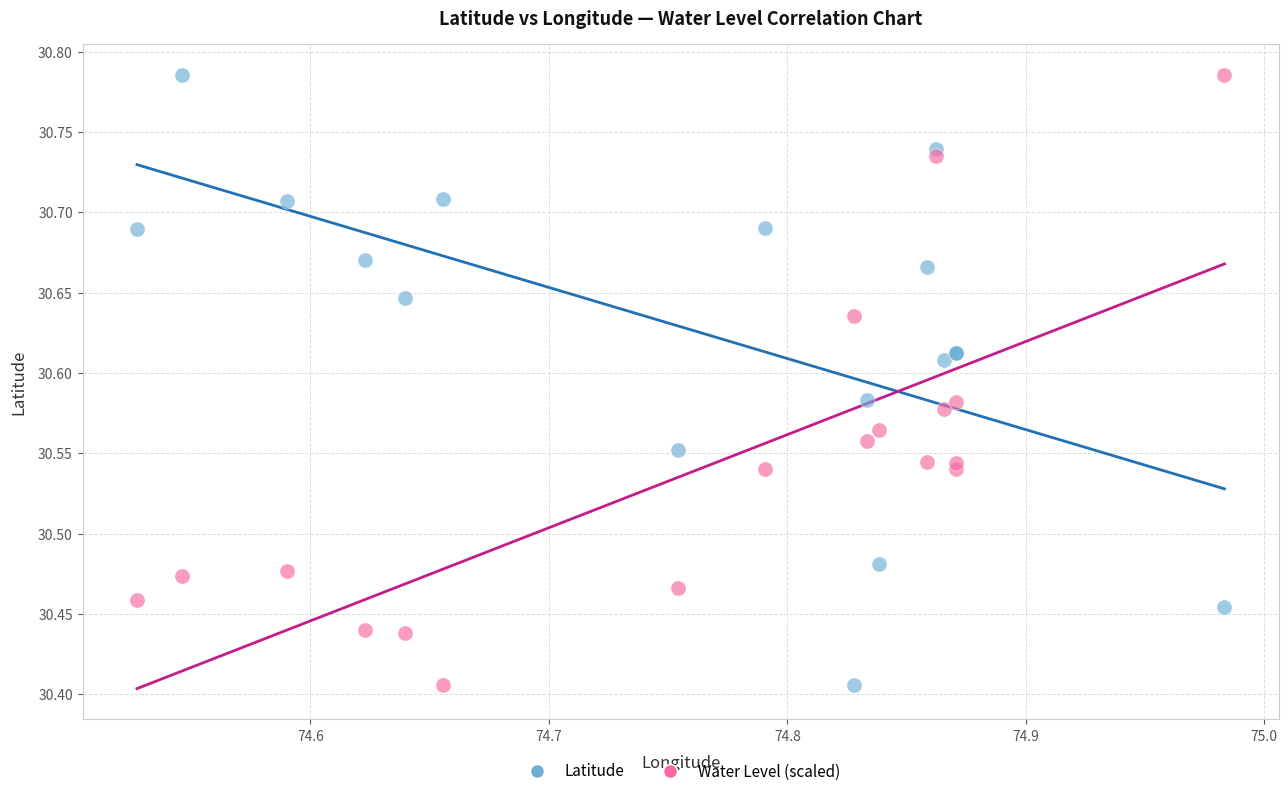

What is the X range (max minus min) for the scatter plot?

0.5